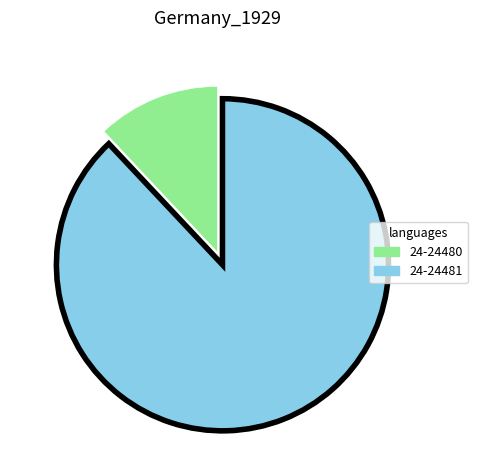

The 24-24480 slice represents 12% of the pie. True or false?

True